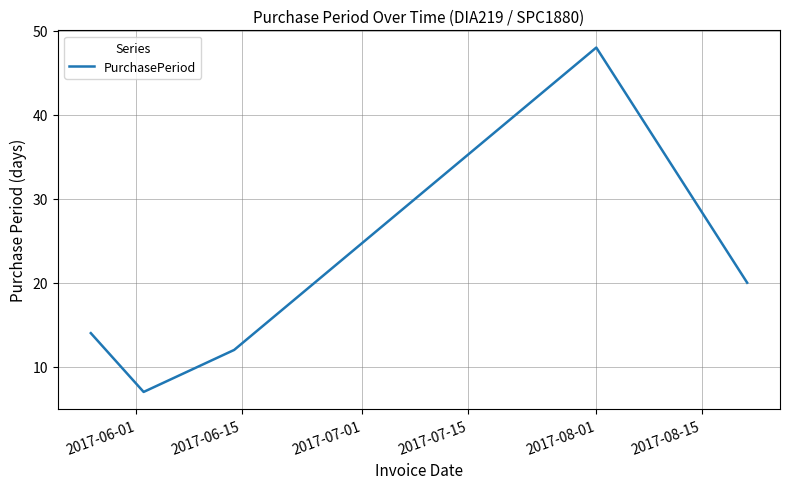

Count the number of categories in the chart.

5